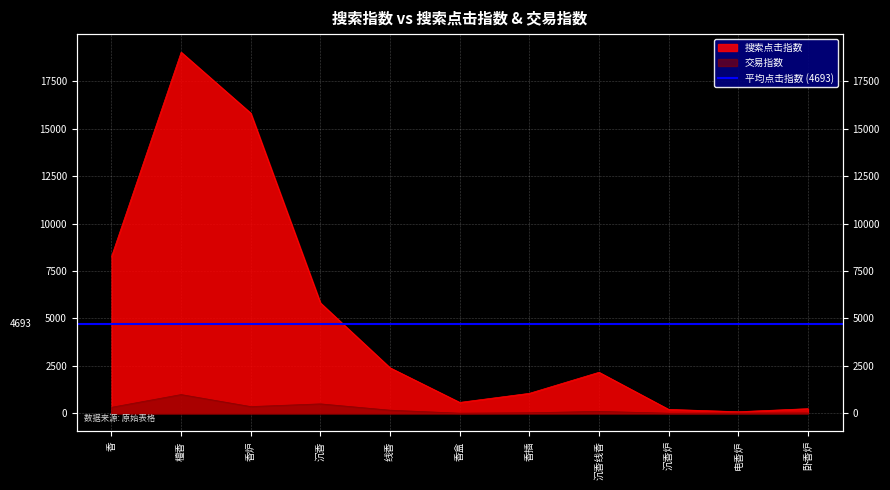

How many lines are shown in the chart?

2